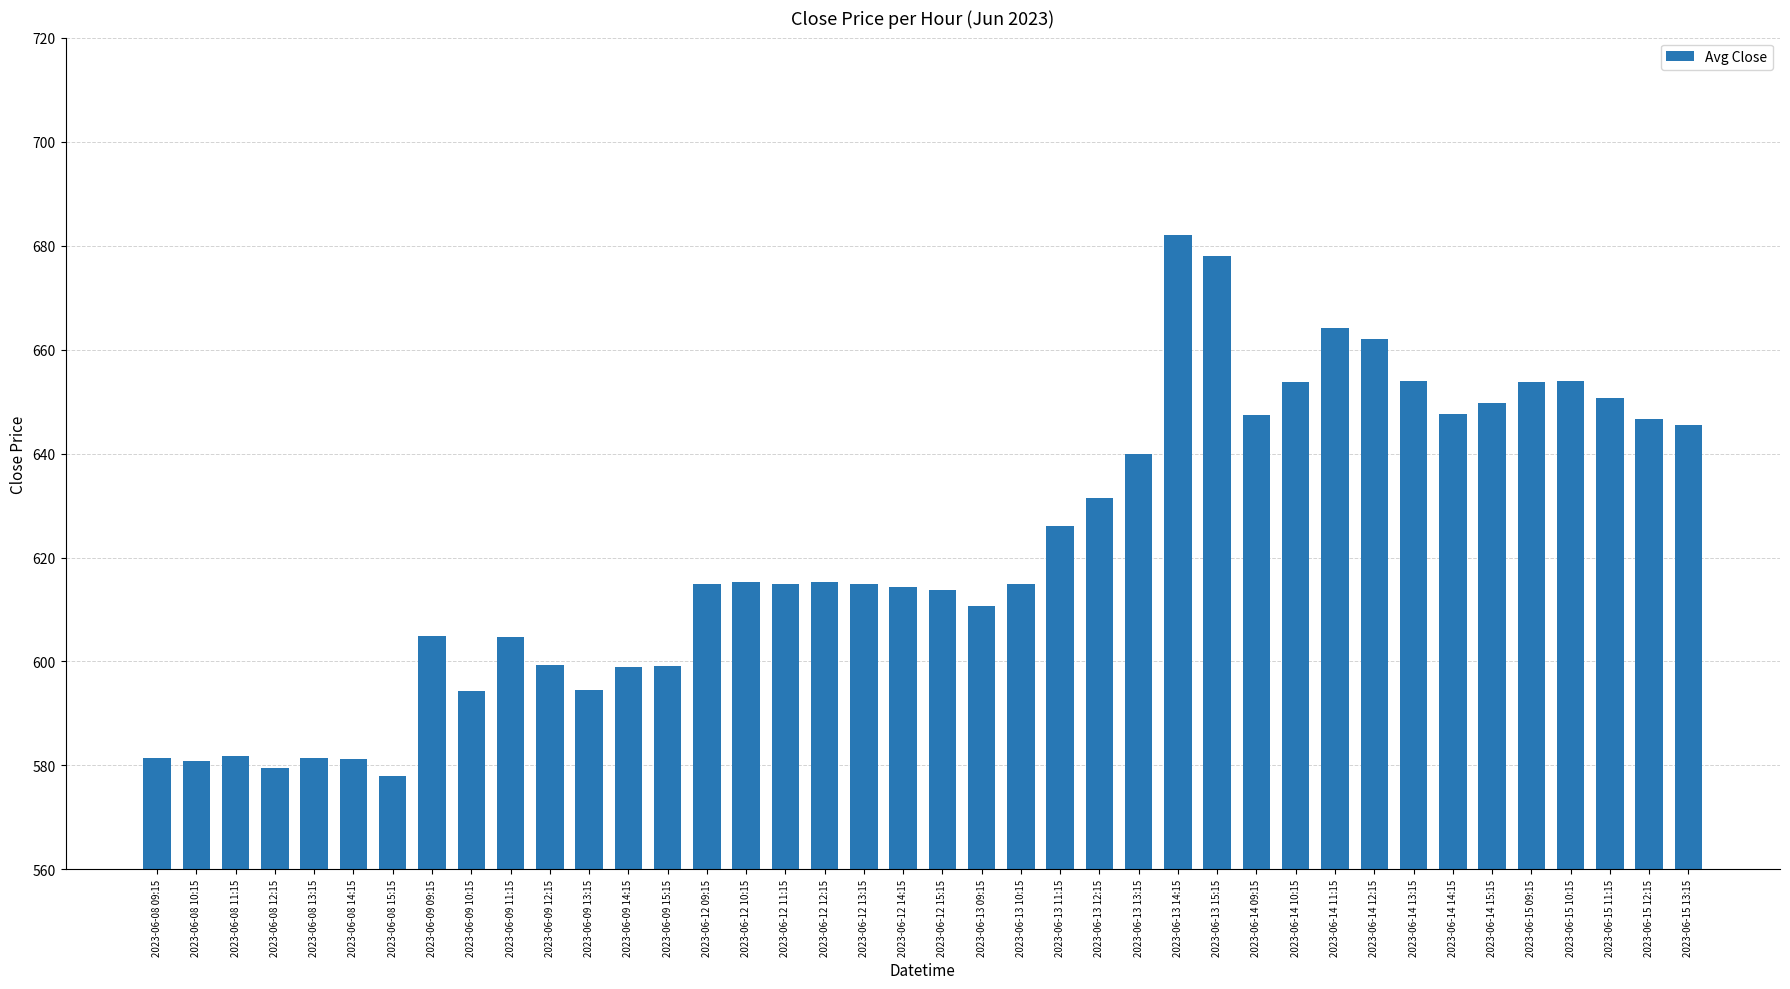

Does the chart contain any negative values?

No